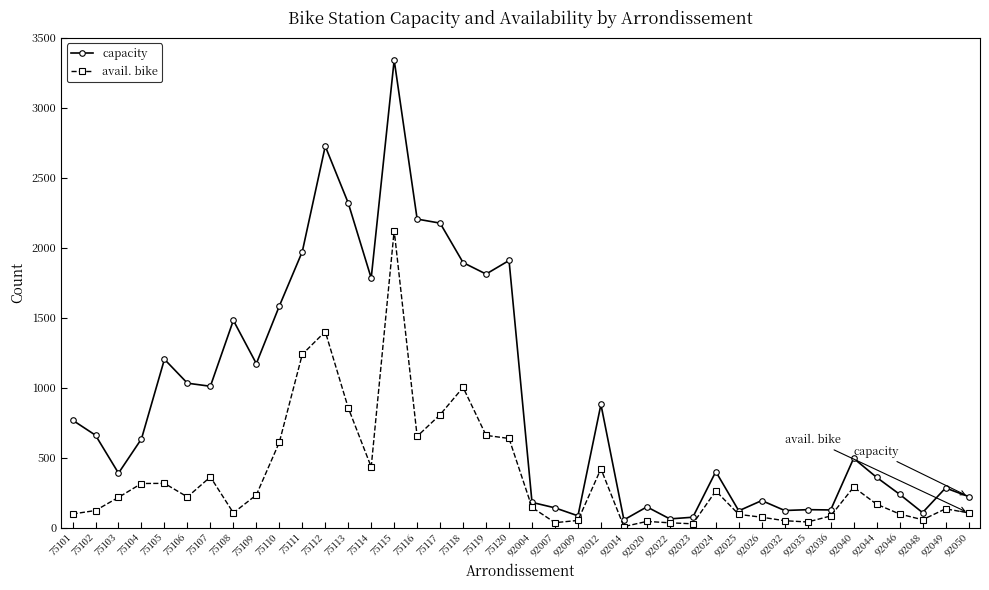

What is the sum of all avail. bike values?

14614